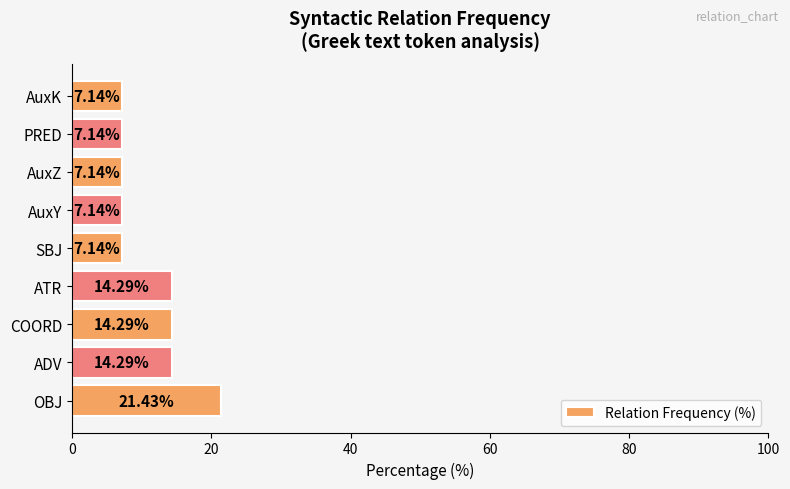

Are the bars horizontal?

Yes